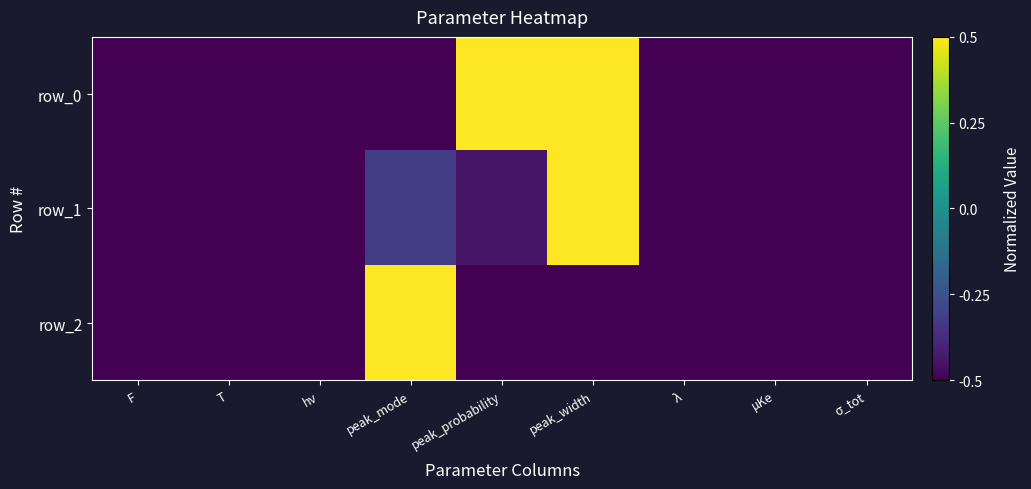

Which category has the lowest value across all series?

F